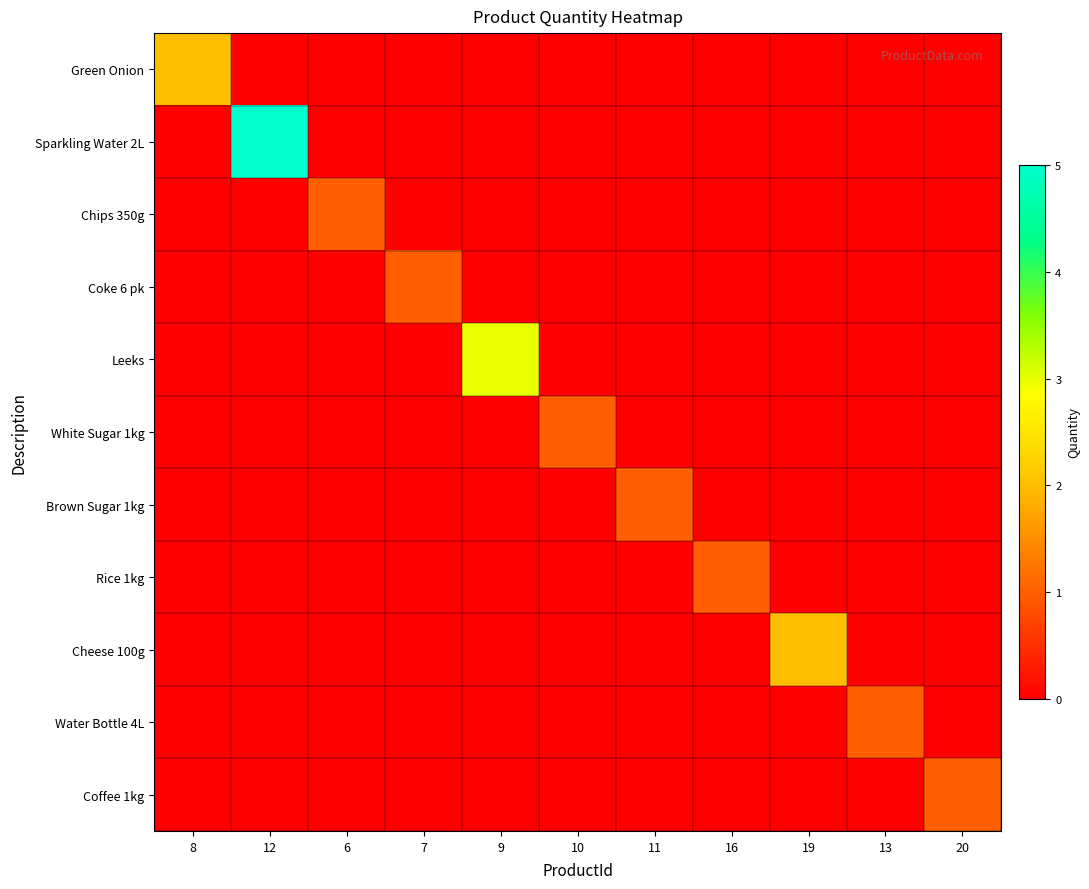

Reading left to right, what are all the values shown in this chart?

Green Onion: 8=2	12=0	6=0	7=0	9=0	10=0	11=0	16=0	19=0	13=0	20=0
Sparkling Water 2L: 8=0	12=5	6=0	7=0	9=0	10=0	11=0	16=0	19=0	13=0	20=0
Chips 350g: 8=0	12=0	6=1	7=0	9=0	10=0	11=0	16=0	19=0	13=0	20=0
Coke 6 pk: 8=0	12=0	6=0	7=1	9=0	10=0	11=0	16=0	19=0	13=0	20=0
Leeks: 8=0	12=0	6=0	7=0	9=3	10=0	11=0	16=0	19=0	13=0	20=0
White Sugar 1kg: 8=0	12=0	6=0	7=0	9=0	10=1	11=0	16=0	19=0	13=0	20=0
Brown Sugar 1kg: 8=0	12=0	6=0	7=0	9=0	10=0	11=1	16=0	19=0	13=0	20=0
Rice 1kg: 8=0	12=0	6=0	7=0	9=0	10=0	11=0	16=1	19=0	13=0	20=0
Cheese 100g: 8=0	12=0	6=0	7=0	9=0	10=0	11=0	16=0	19=2	13=0	20=0
Water Bottle 4L: 8=0	12=0	6=0	7=0	9=0	10=0	11=0	16=0	19=0	13=1	20=0
Coffee 1kg: 8=0	12=0	6=0	7=0	9=0	10=0	11=0	16=0	19=0	13=0	20=1